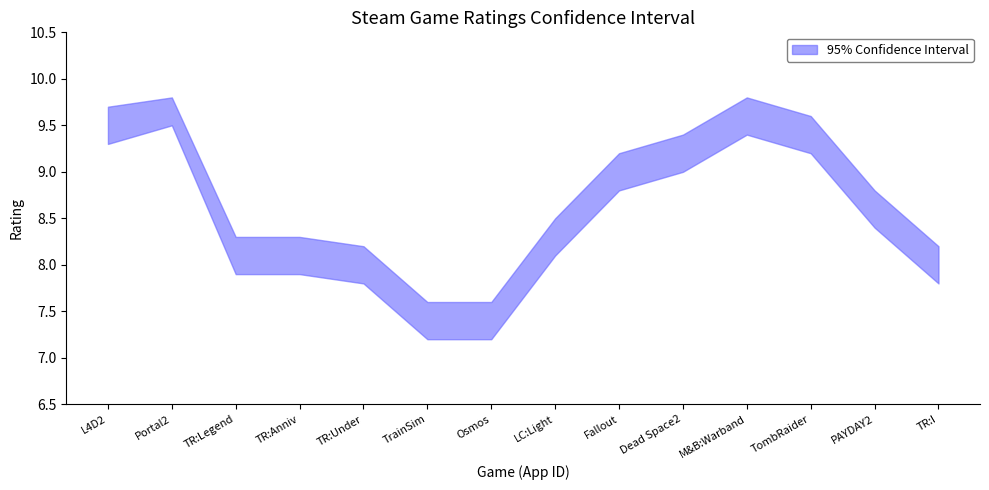

Which series has the largest total across all categories?

upper